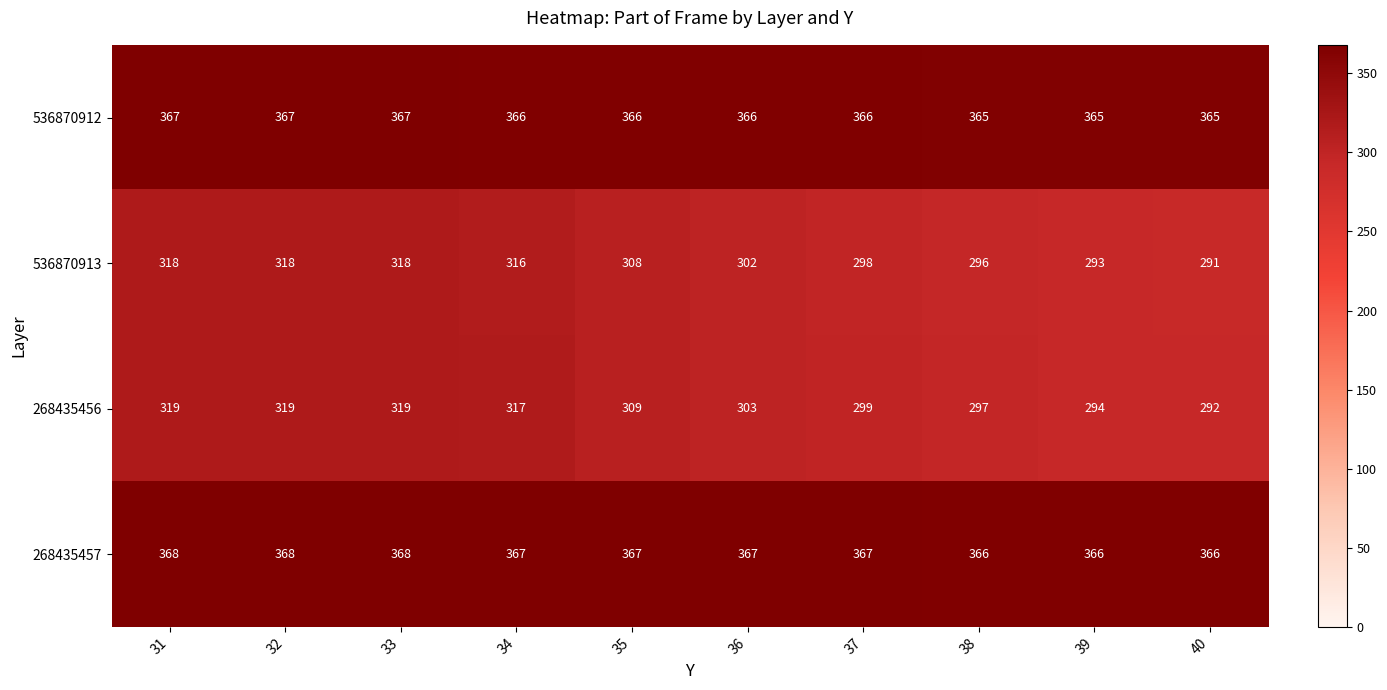

Count the 536870912 values in the range 365 to 367.

10